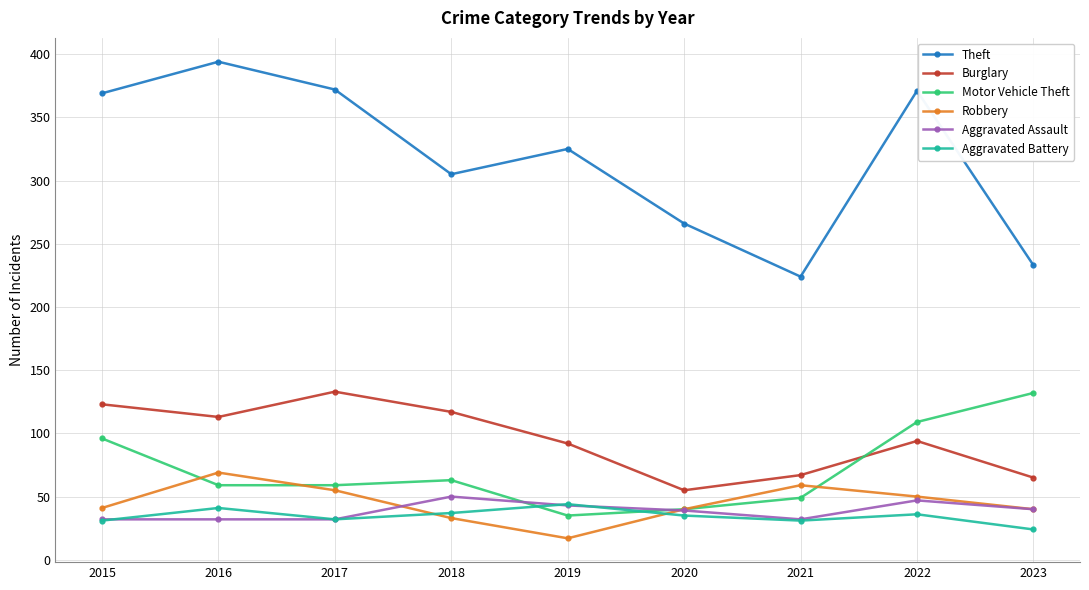

Which series has the widest spread of values?

Theft